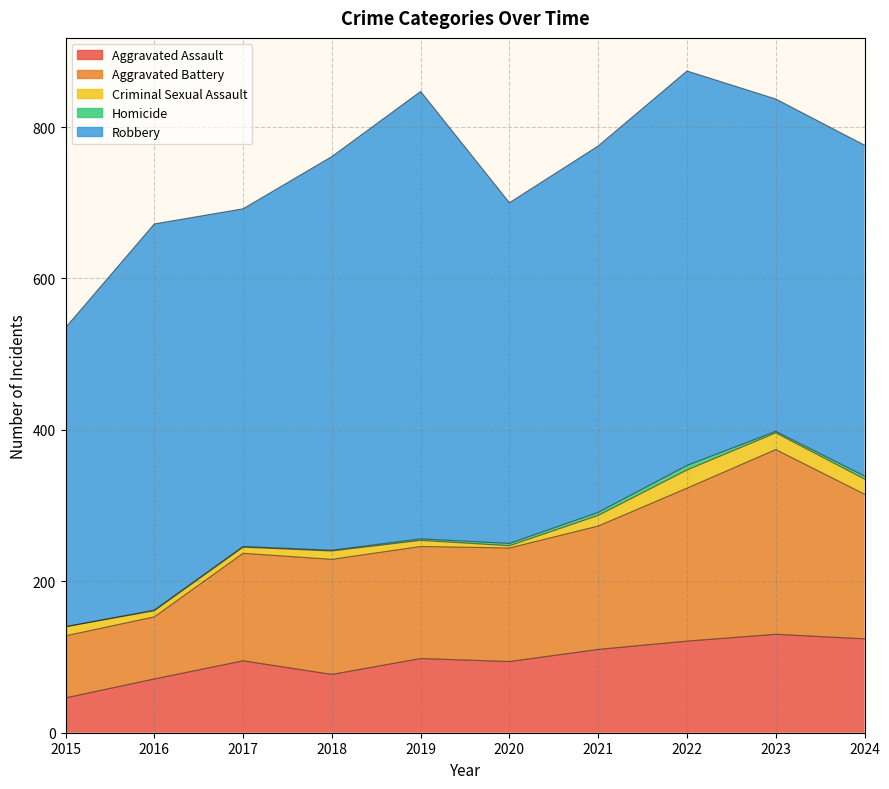

What is the approximate value of Aggravated Assault at 2019, to the nearest 5?

100